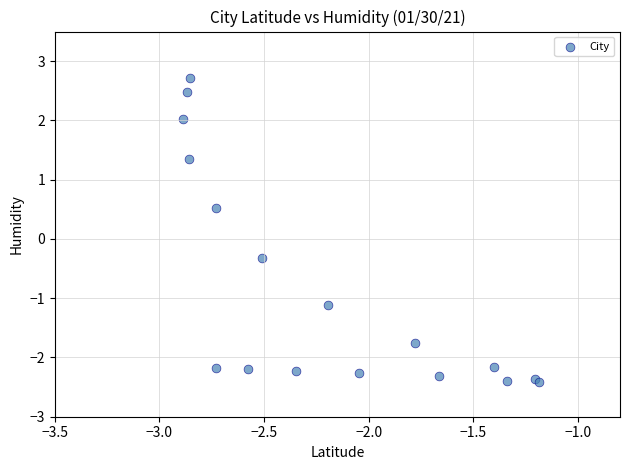

What Y value in the scatter plot is closest to 0?

-0.3